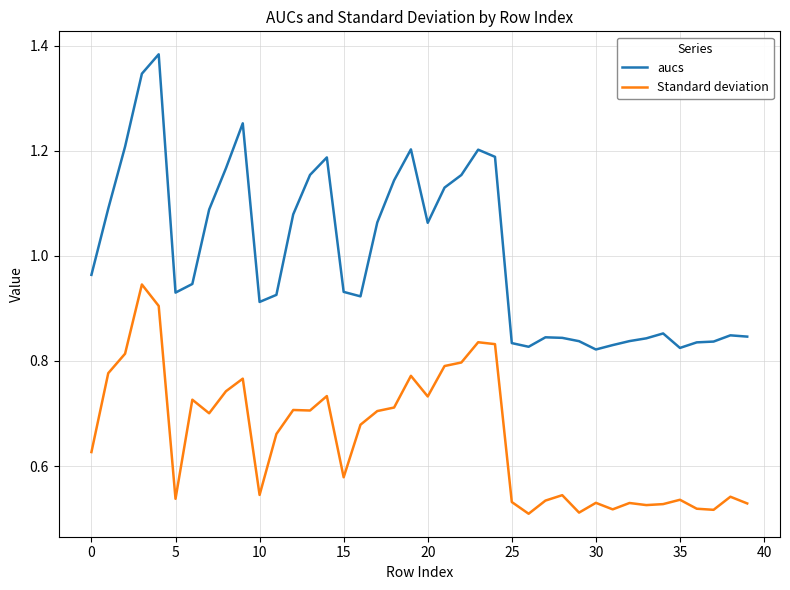

Which series has the largest total across all categories?

aucs